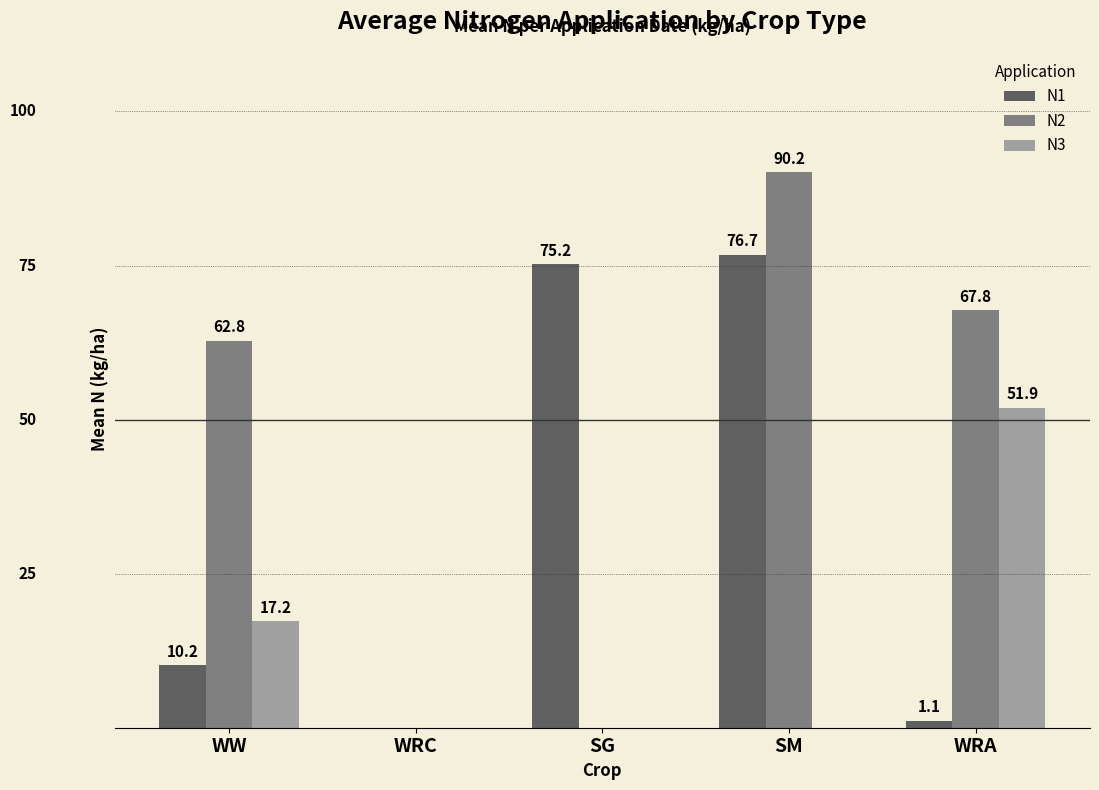

At which label does N1 reach its peak?

SM